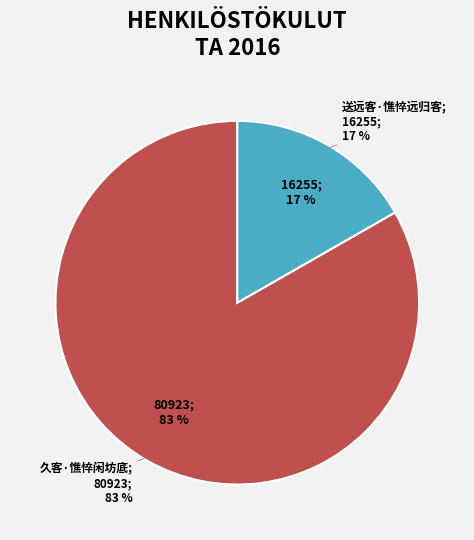

How many segments does this pie chart have?

2